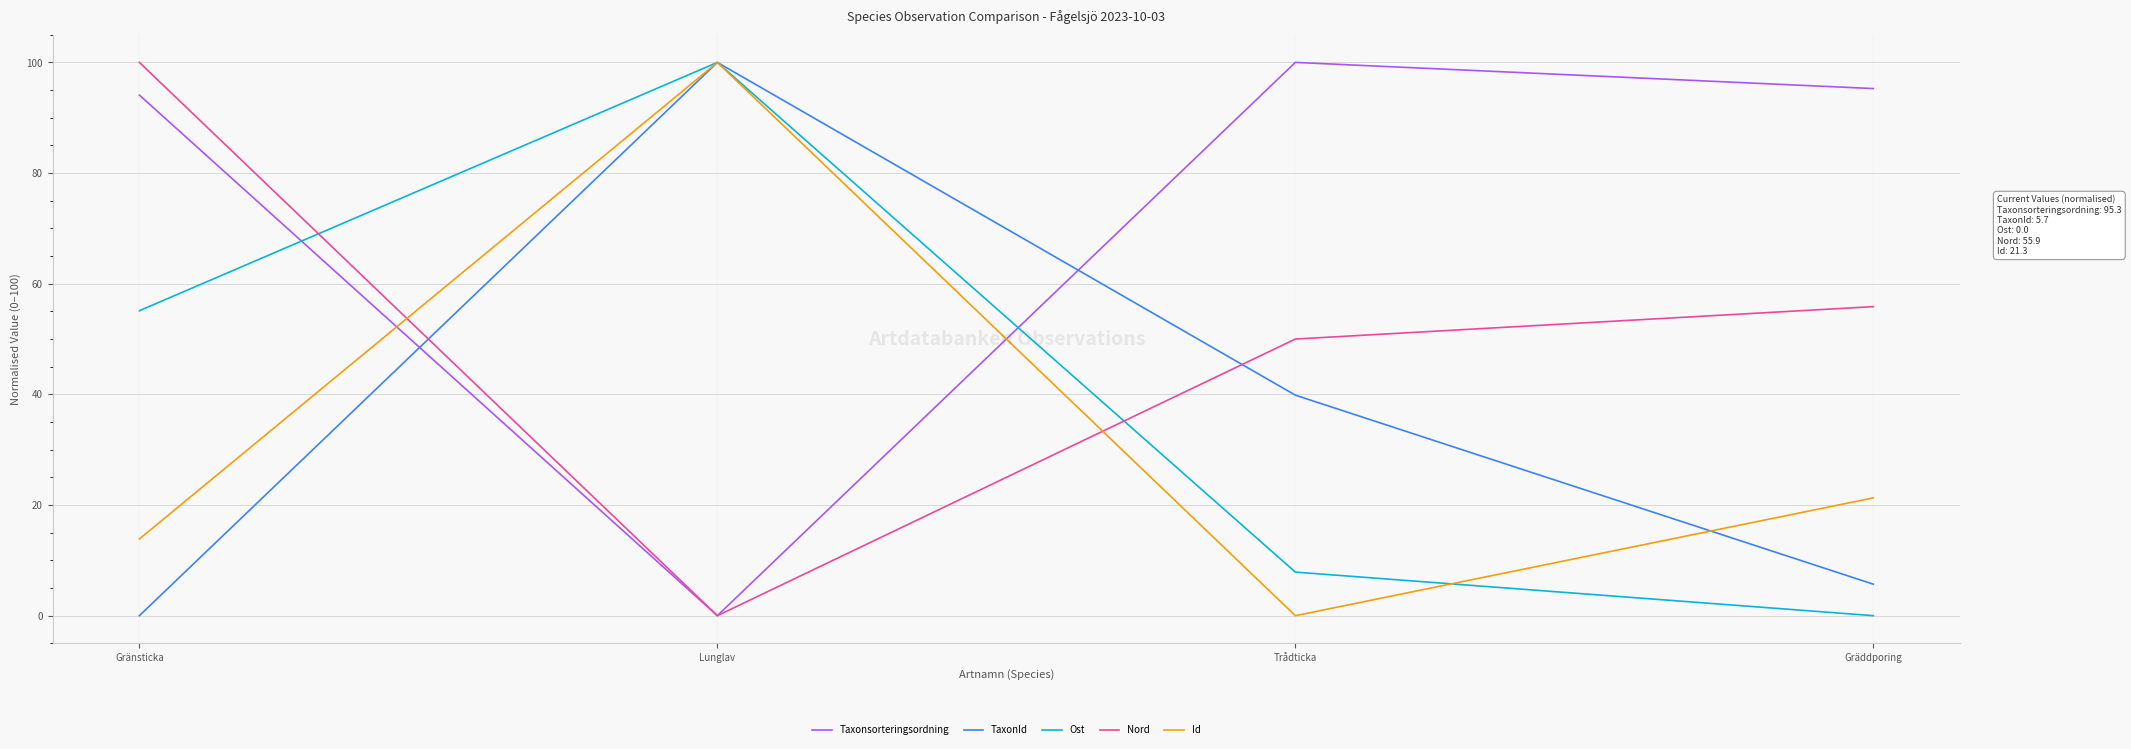

Which category has the highest value in the Ost series?

Lunglav